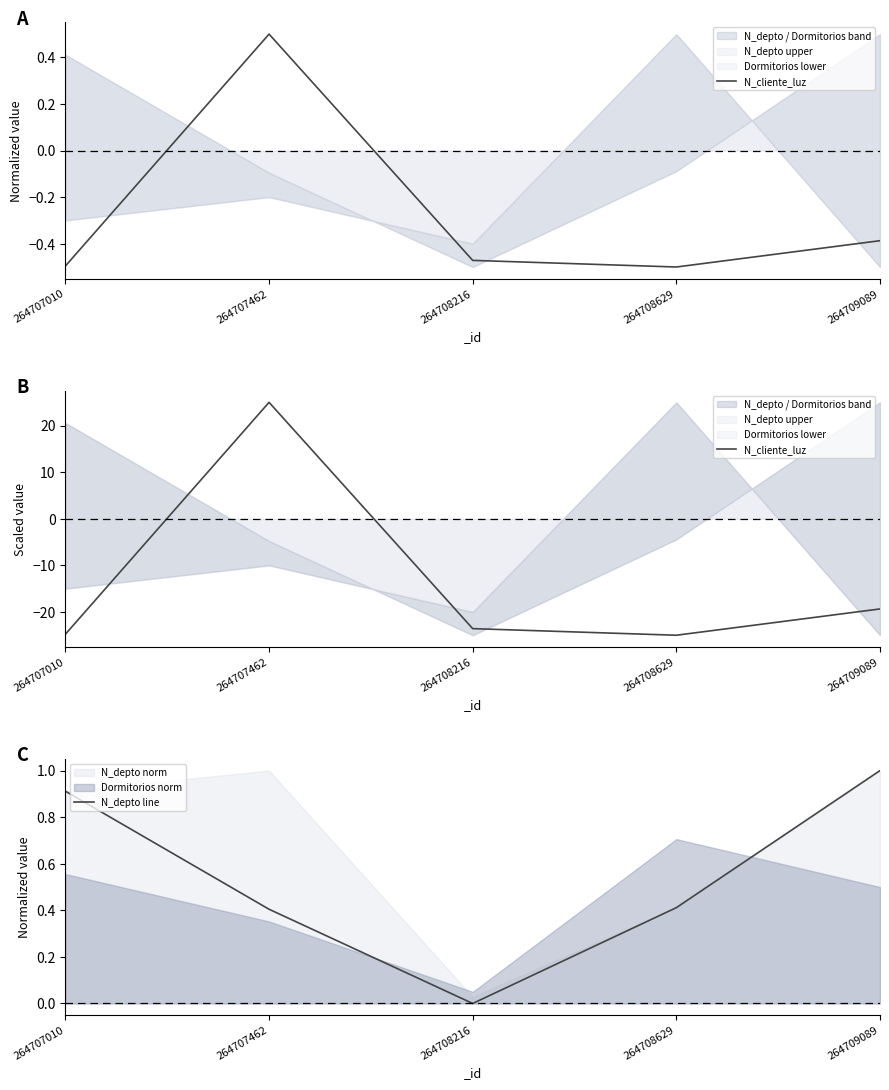

Rank the series by their average value, from highest to lowest.

N_depto line, N_cliente_luz